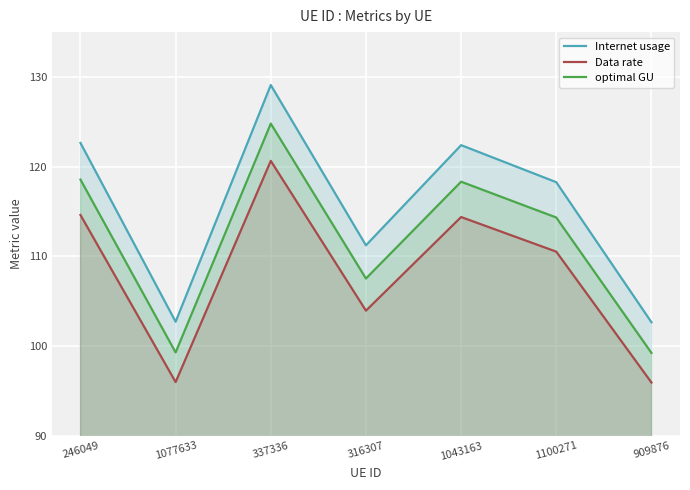

What is the total value across all series at 316307?

322.7